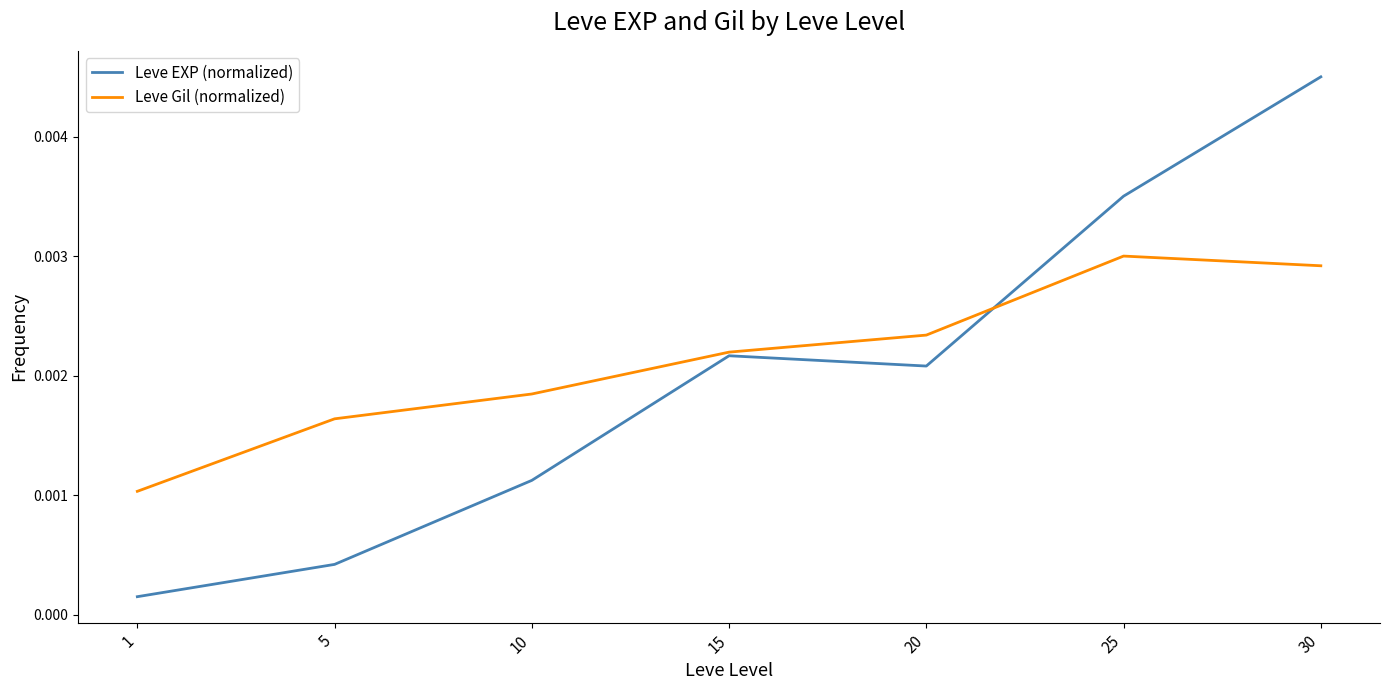

Between 1 and 5, which series saw the biggest shift?

Leve Gil (normalized)